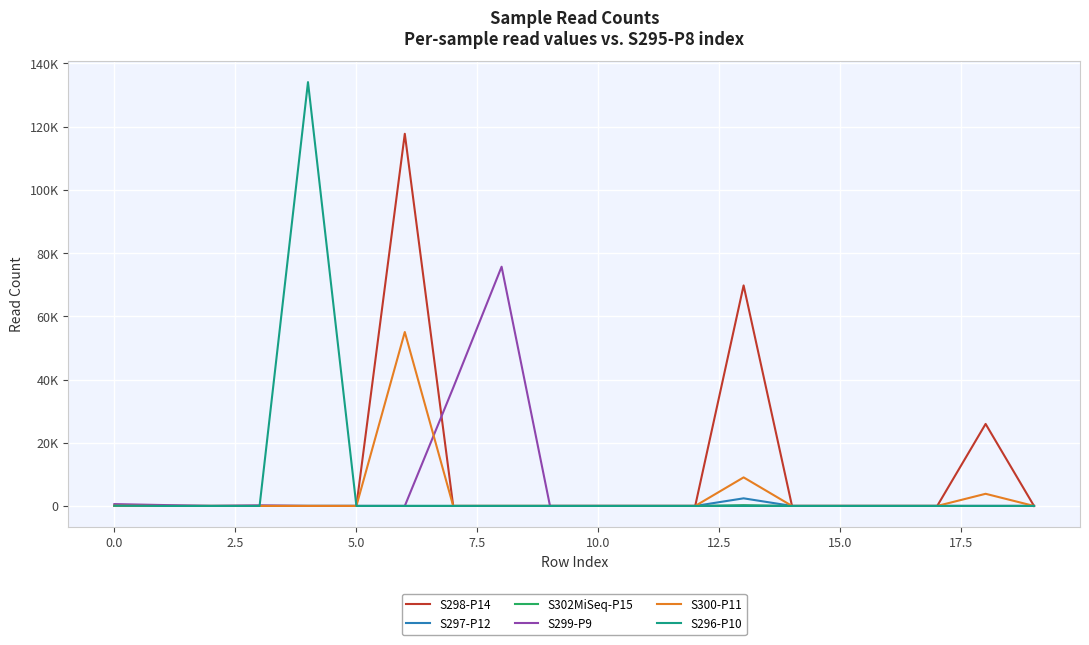

At which label does S297-P12 reach its peak?

13